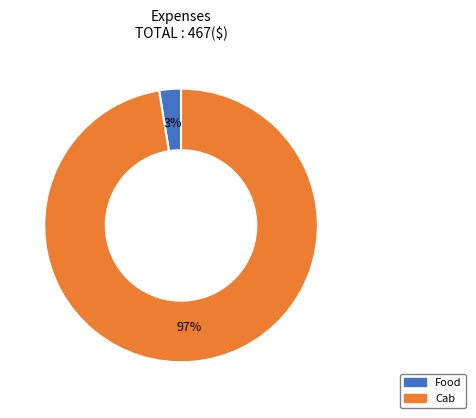

Which slice is the smallest?

Food